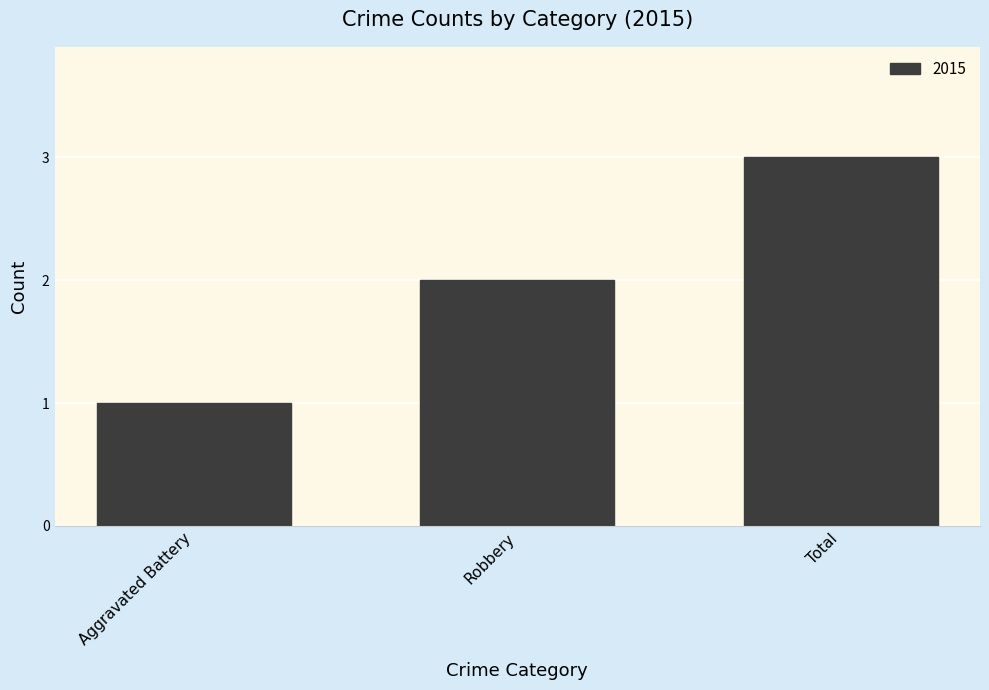

What is the change in value from Aggravated Battery to Robbery?

+1